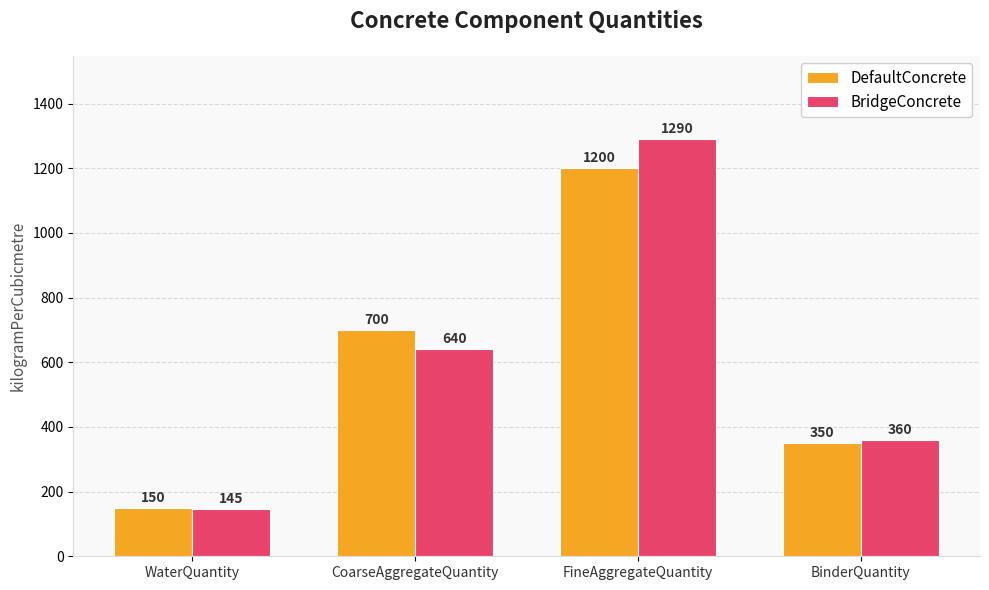

Which label corresponds to the largest value in the chart?

FineAggregateQuantity